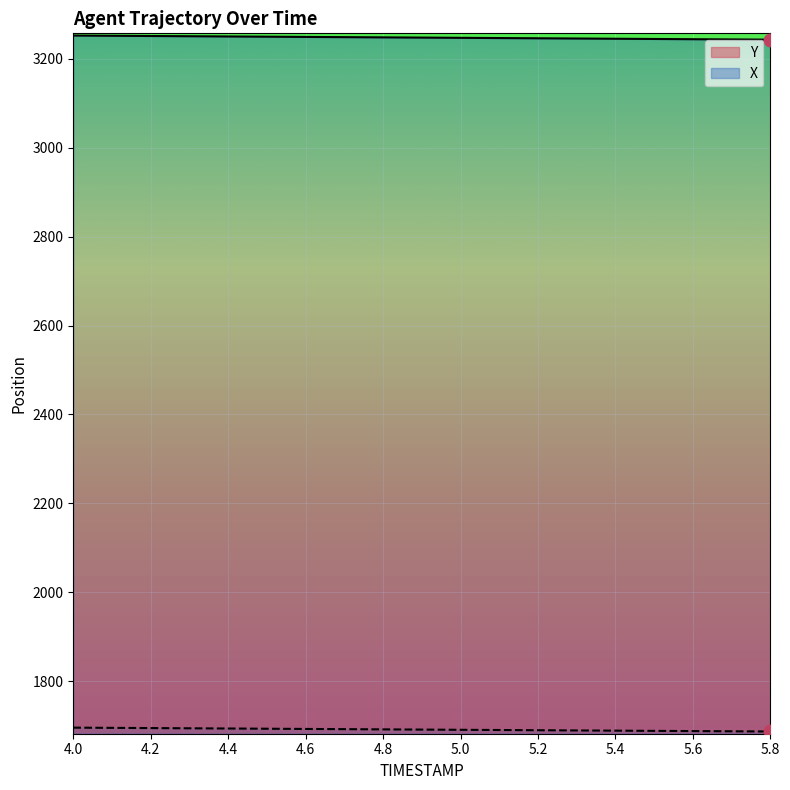

Reading left to right, transcribe all the data shown in this chart.

X: 3252.4	3251.9	3251.4	3250.9	3250.4	3249.9	3249.3	3248.8	3248.3	3247.8	3247.3	3246.8	3246.3	3245.8	3245.2	3244.7	3244.2	3243.7	3243.2
Y: 1695.5	1695.0	1694.5	1694.0	1693.5	1693.0	1692.5	1692.1	1691.6	1691.1	1690.6	1690.1	1689.7	1689.2	1688.7	1688.2	1687.7	1687.3	1686.8